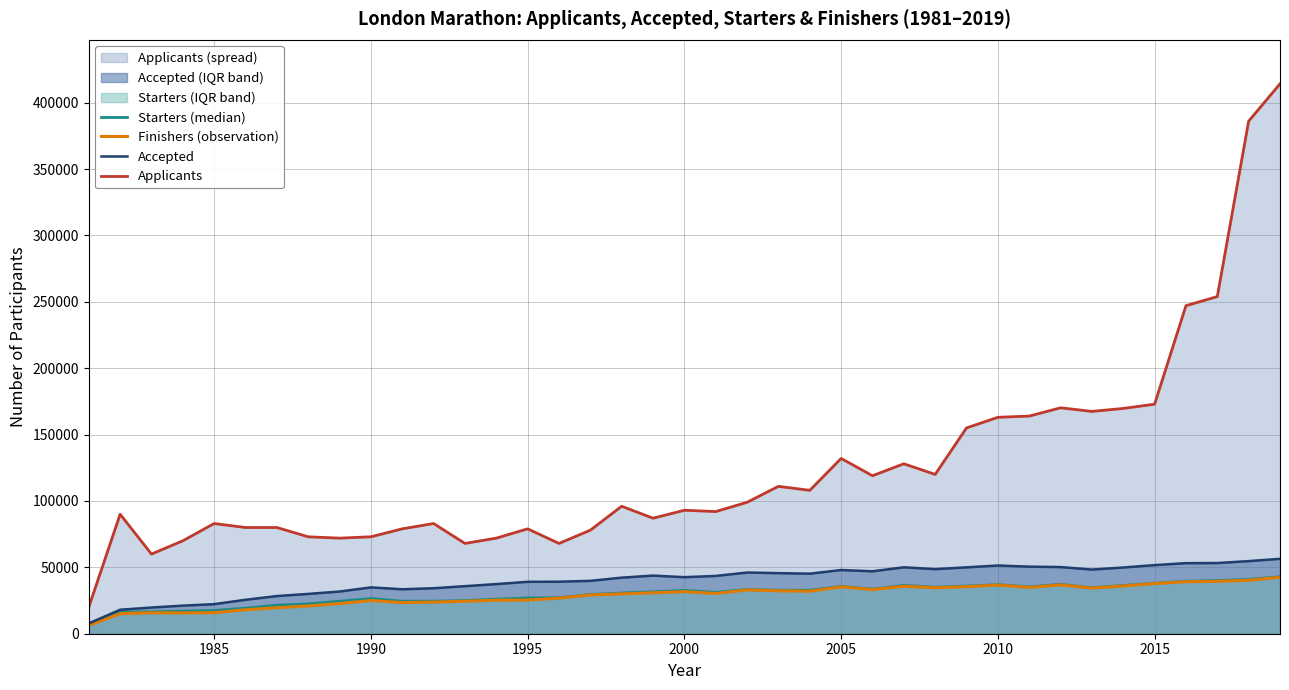

True or false: Accepted and Applicants cross at least once.

False